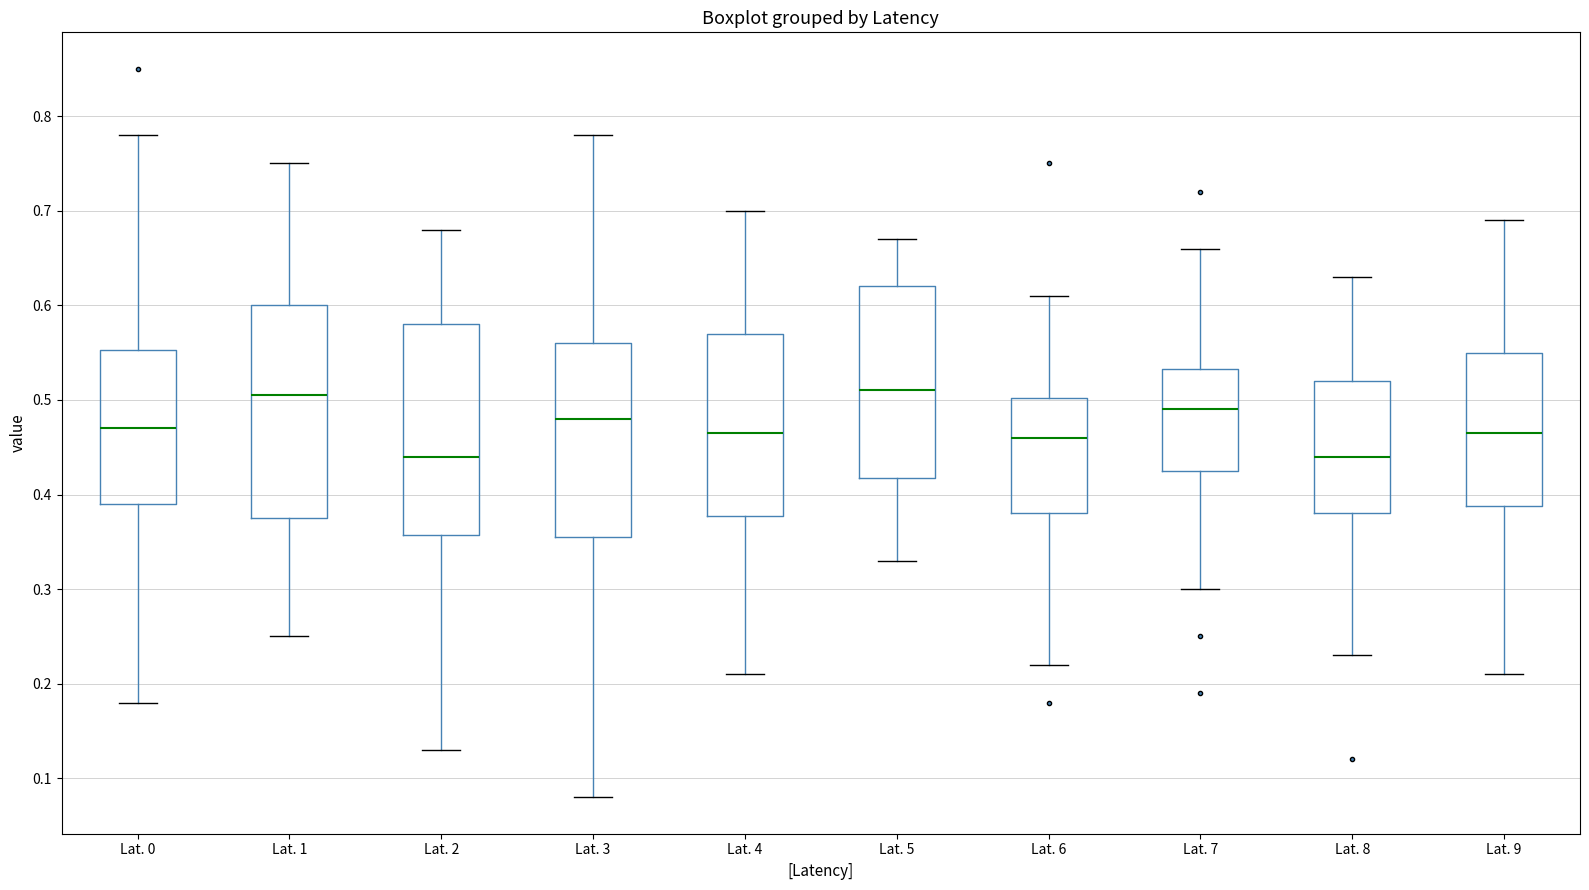

Reading left to right, read every box against the y-axis: the position of its median line, the range the box covers, and the ends of its whiskers. The values are not printed on the chart, so give them approximately, as read against the axis.

Lat. 0: median 0.47, box 0.39 to 0.55, whiskers 0.18 to 0.78
Lat. 1: median 0.51, box 0.38 to 0.60, whiskers 0.25 to 0.75
Lat. 2: median 0.44, box 0.36 to 0.58, whiskers 0.13 to 0.68
Lat. 3: median 0.48, box 0.36 to 0.56, whiskers 0.08 to 0.78
Lat. 4: median 0.47, box 0.38 to 0.57, whiskers 0.21 to 0.70
Lat. 5: median 0.51, box 0.42 to 0.62, whiskers 0.33 to 0.67
Lat. 6: median 0.46, box 0.38 to 0.50, whiskers 0.22 to 0.61
Lat. 7: median 0.49, box 0.43 to 0.53, whiskers 0.30 to 0.66
Lat. 8: median 0.44, box 0.38 to 0.52, whiskers 0.23 to 0.63
Lat. 9: median 0.47, box 0.39 to 0.55, whiskers 0.21 to 0.69